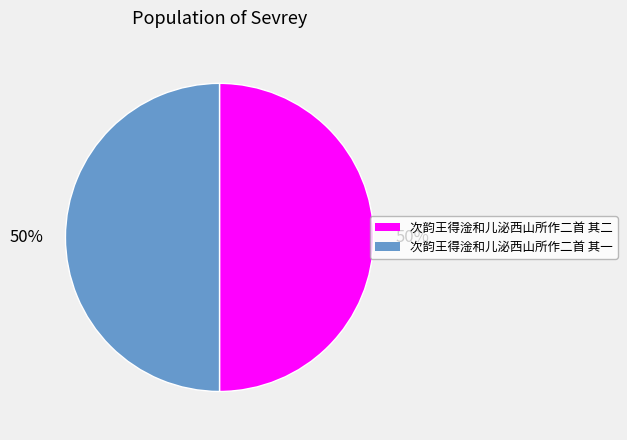

Approximately how many times larger is the value at 次韵王得淦和儿泌西山所作二首 其一 compared to 次韵王得淦和儿泌西山所作二首 其二?

1.0